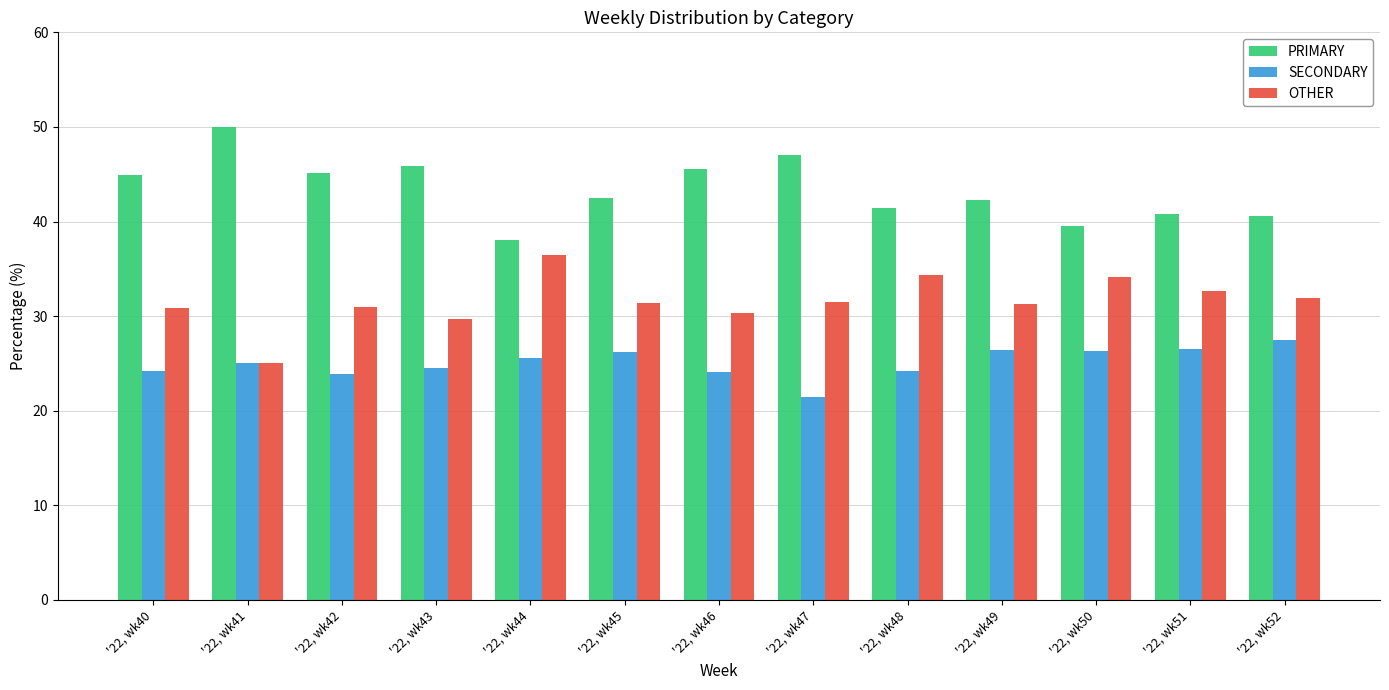

What is the approximate value of OTHER at '22, wk51?

32.7